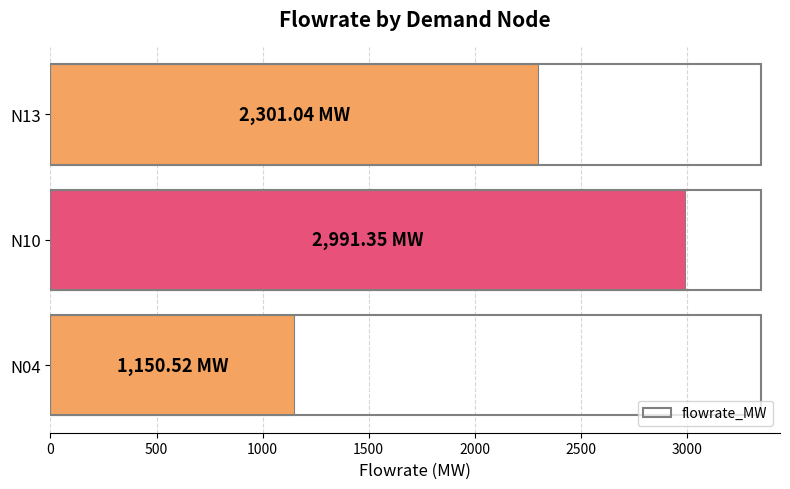

What is the difference between the second highest and minimum values?

1150.5